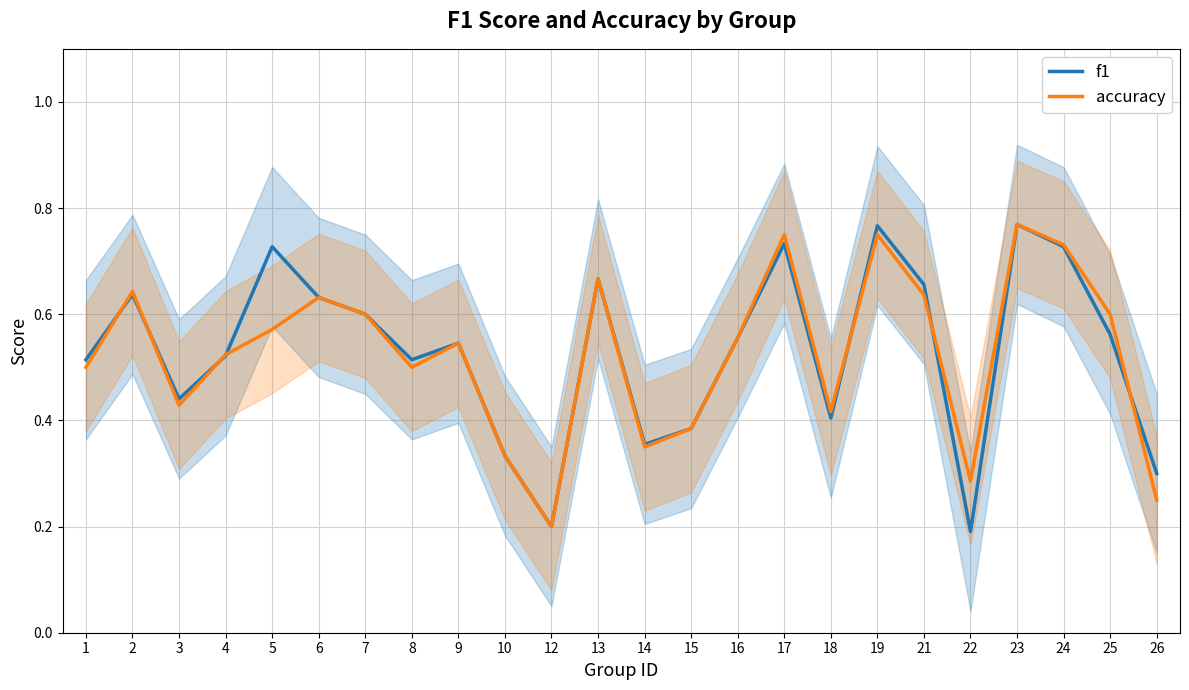

What is the smallest value displayed?

0.2